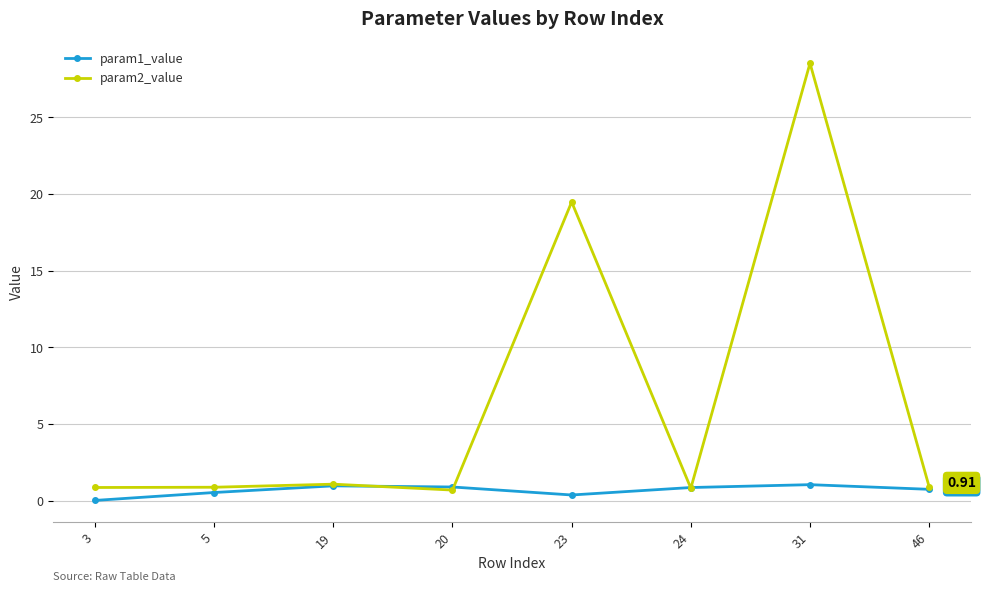

In param2_value, how many points are lower than both neighbors (excluding endpoints)?

2